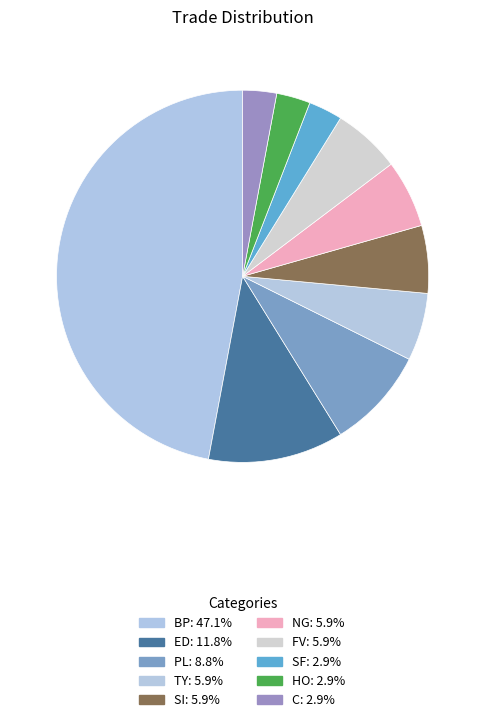

To the nearest percent, what portion does SI represent?

6%